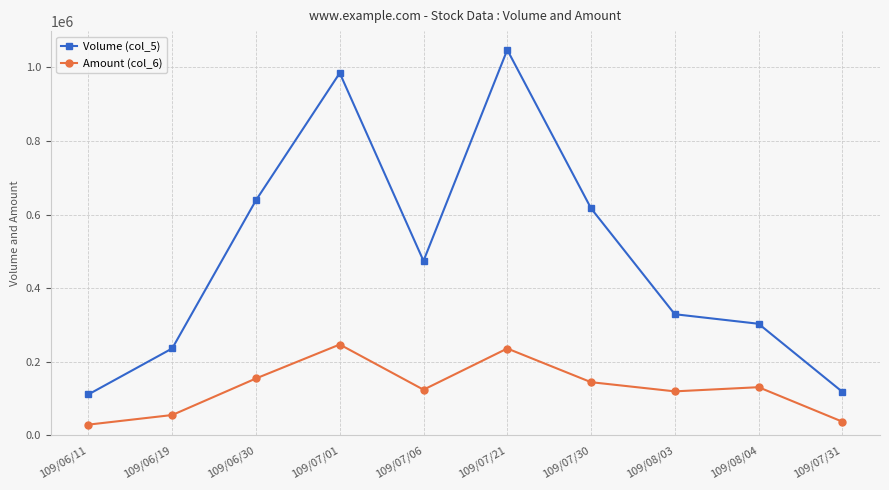

What is the label of the 8th point from the right?

109/06/30